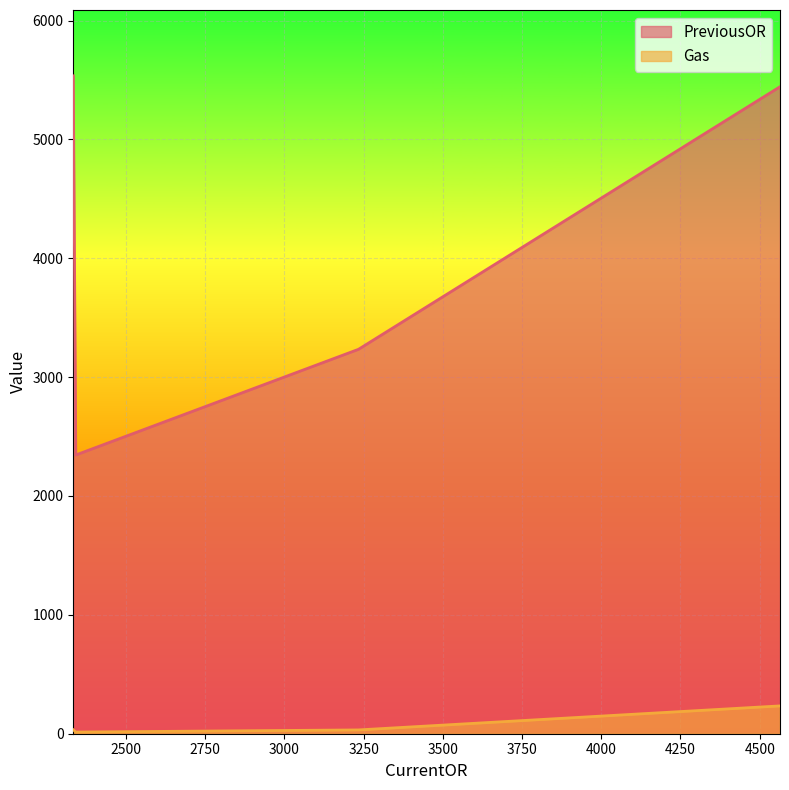

True or false: PreviousOR and Gas cross at least once.

False